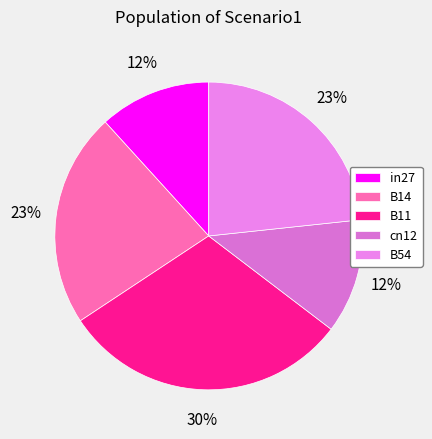

How many slices are in this pie chart?

5